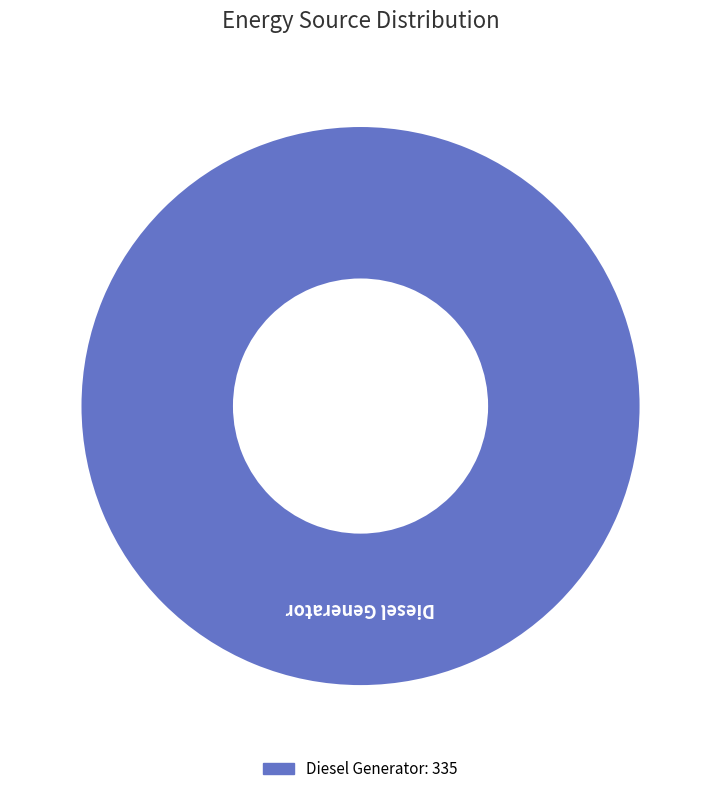

Is there any slice that represents more than half of the pie?

Yes